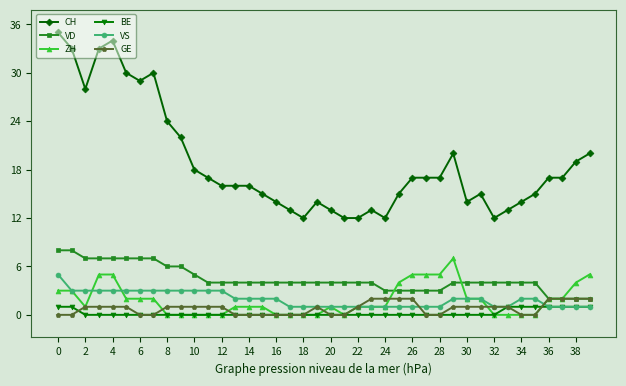

True or false: CH has more than 1 interior local peaks.

True